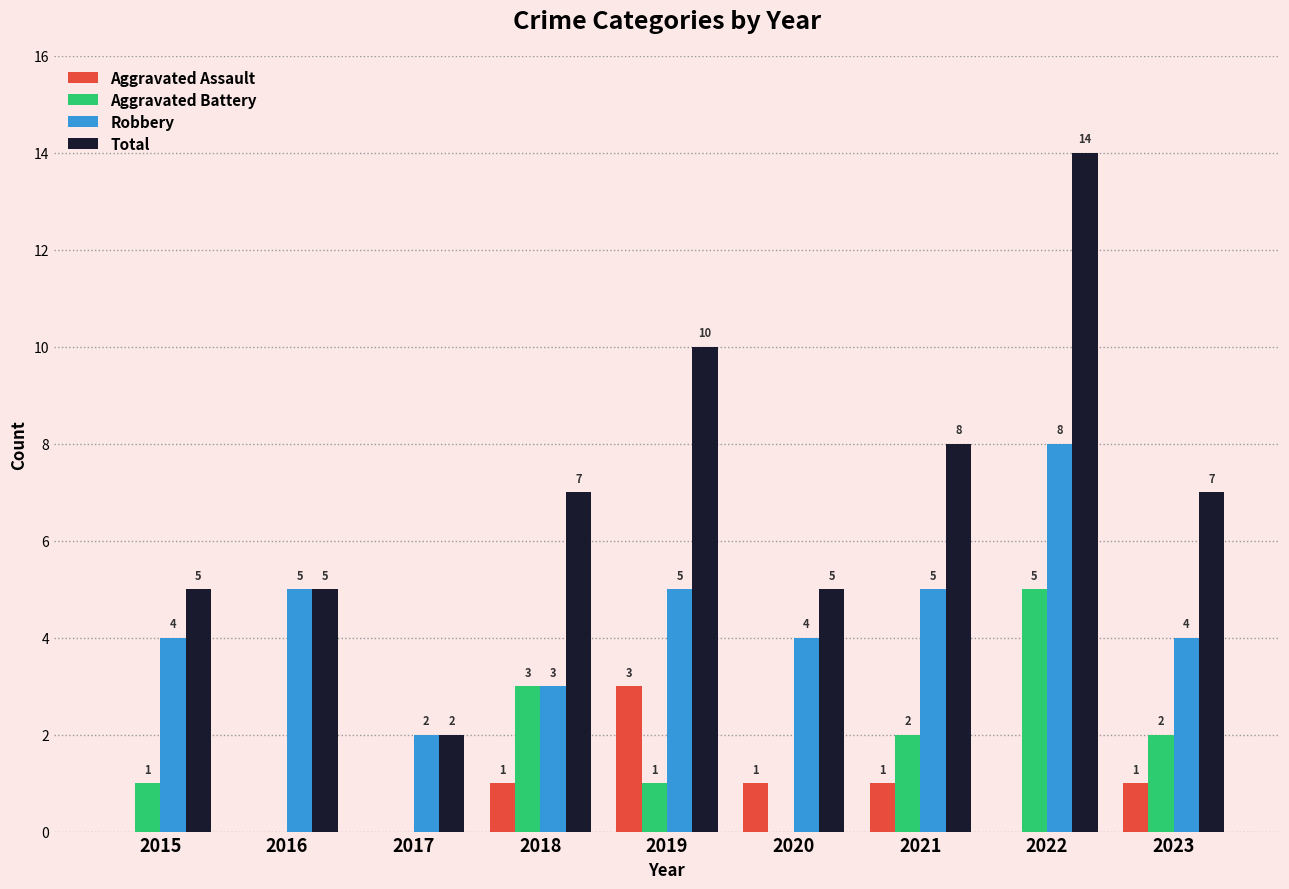

At which category does the chart reach its peak across all series?

2022